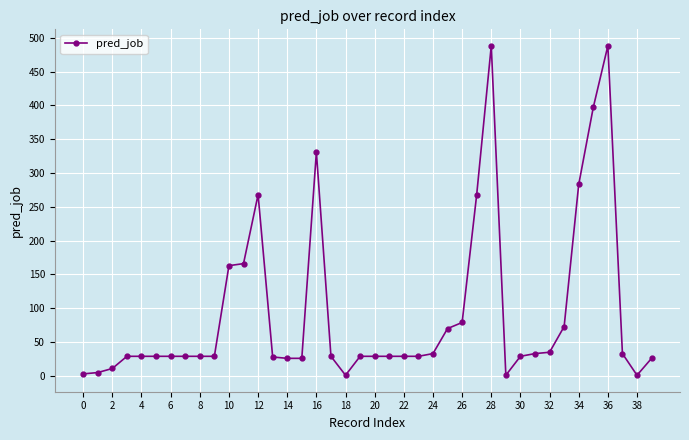

How many data points are less than 29?

10